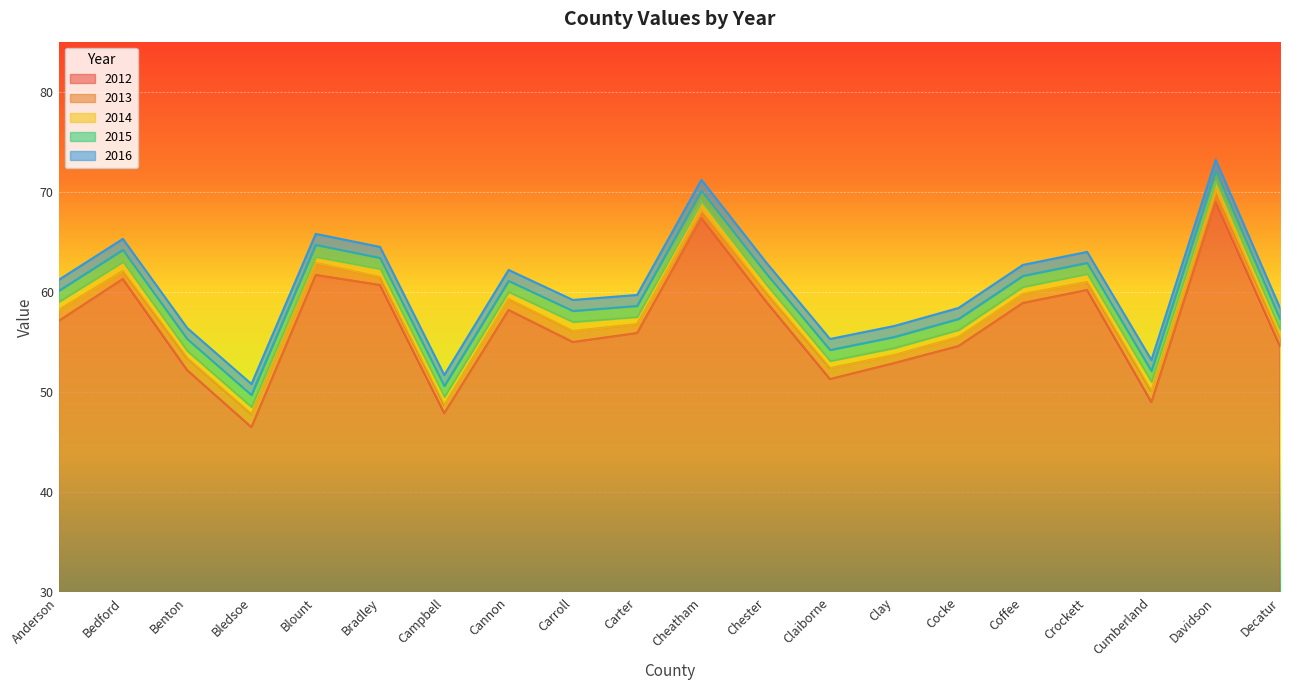

At which label does 2015 first exceed 60?

Anderson